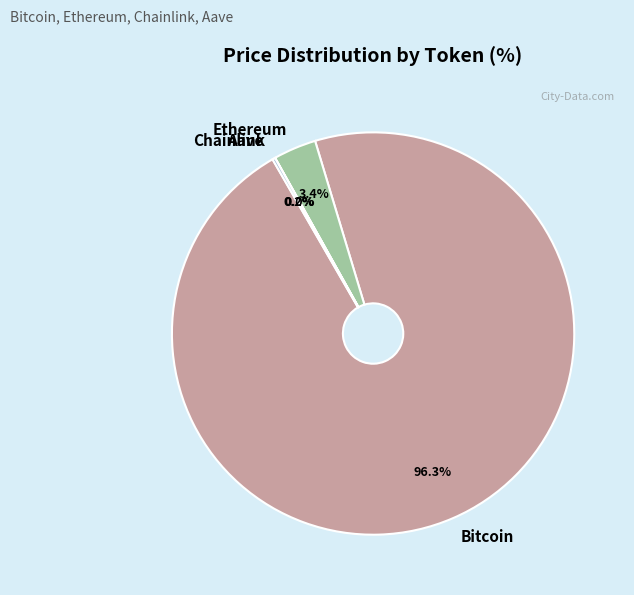

True or false: Ethereum accounts for 3% of the total.

True